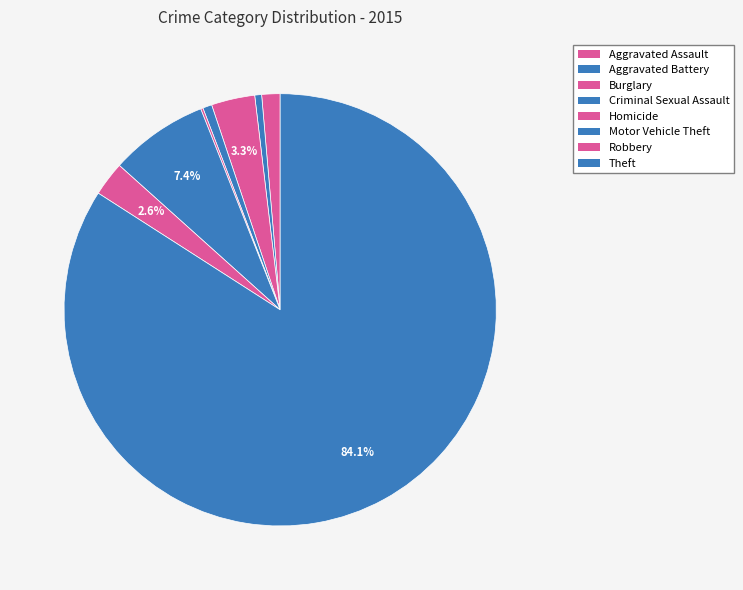

How many segments does this pie chart have?

8